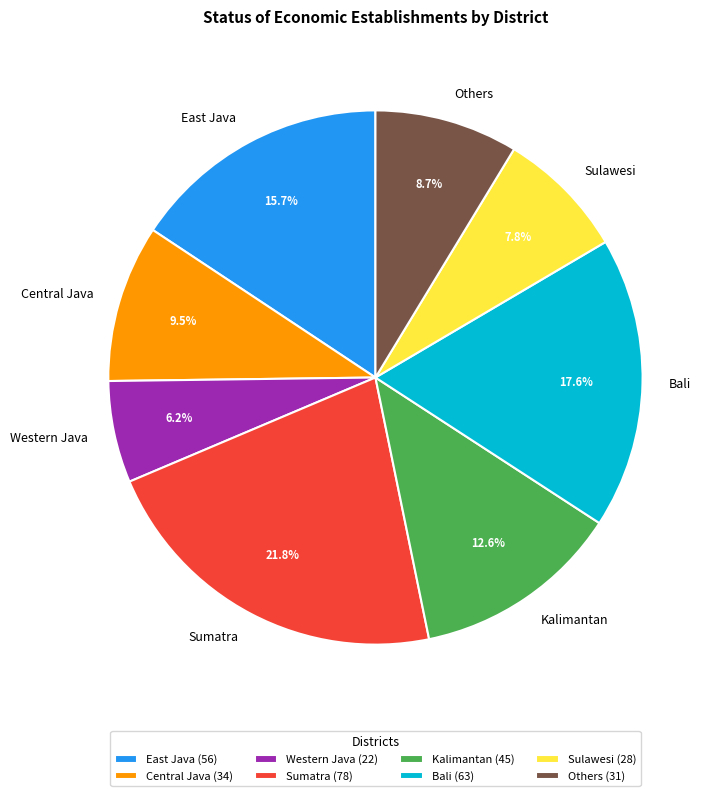

Between Kalimantan and East Java, which is larger?

East Java